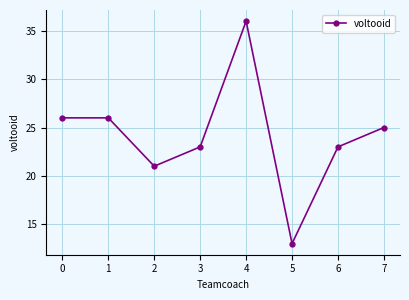

Does the chart display data point markers on the line(s)?

Yes